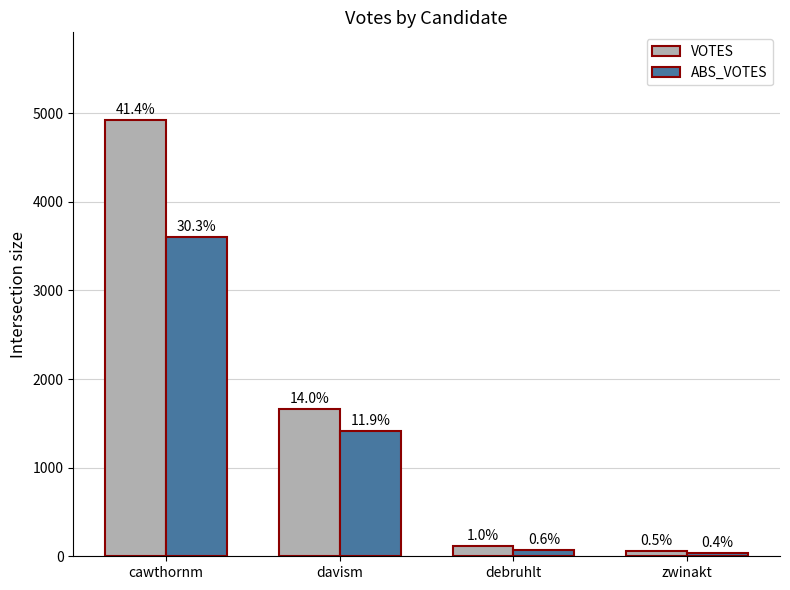

At which category is the sum across all series the highest?

cawthornm